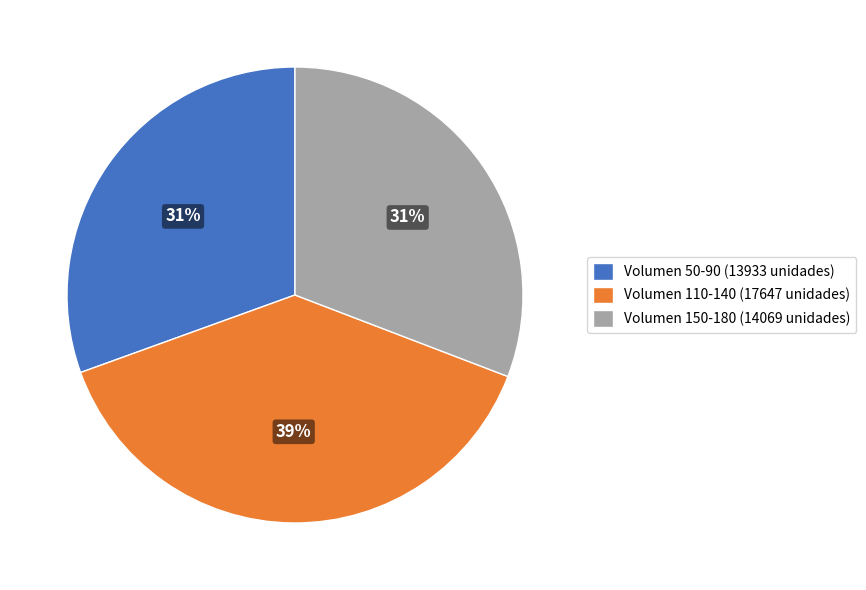

How many slices are in this pie chart?

3